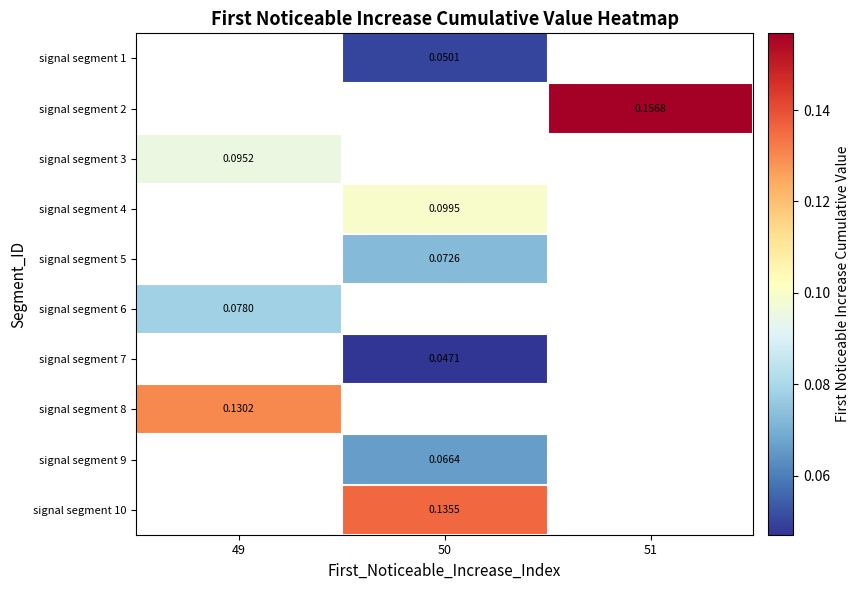

Is the value of signal segment 8 at 49 greater than the value of signal segment 9 at 50?

Yes